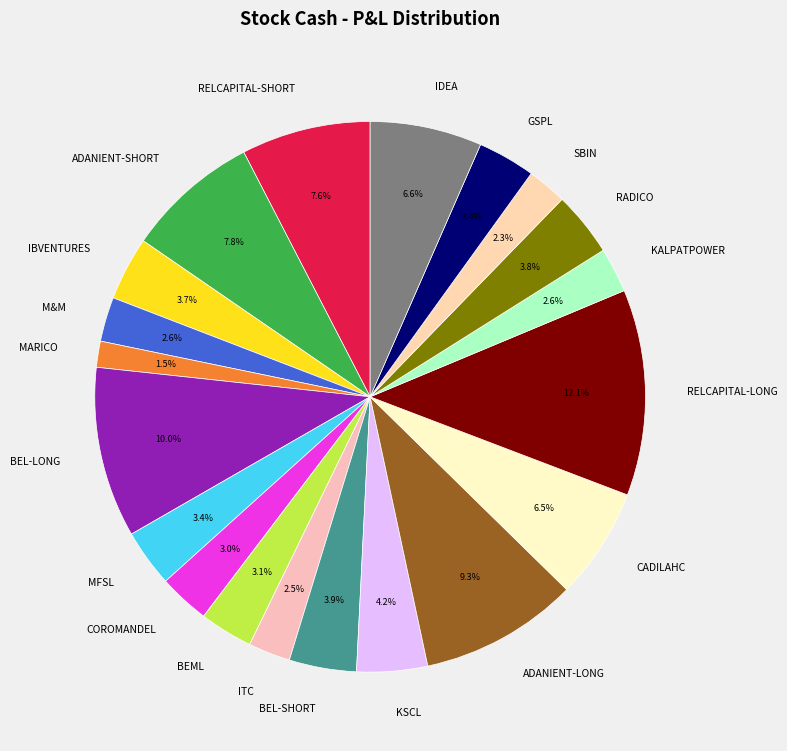

What percentage is the BEML slice, to the nearest percent?

3%